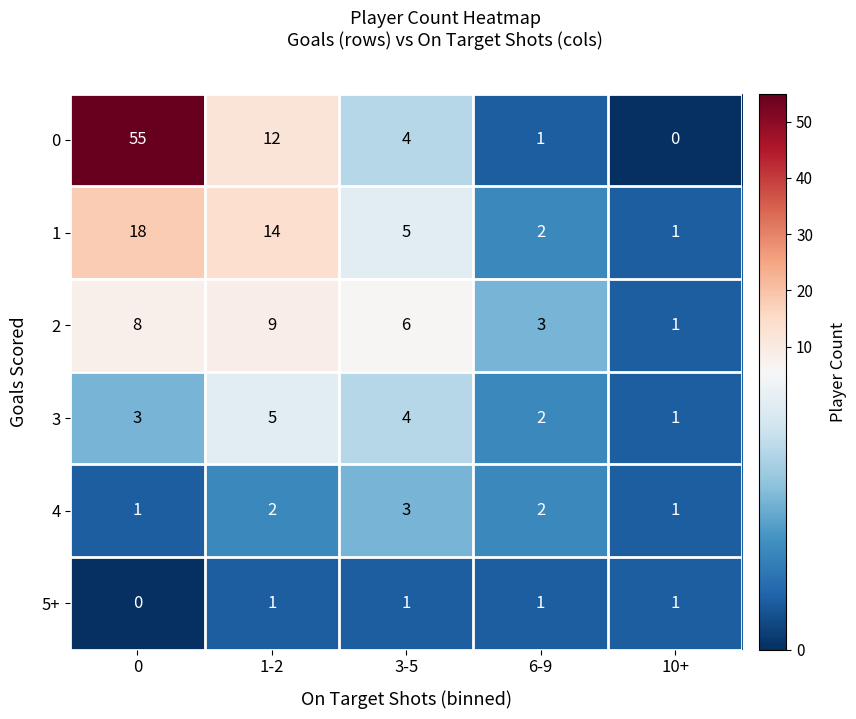

Reading right to left, transcribe all the data shown in this chart.

0: 10+=0	6-9=1	3-5=4	1-2=12	0=55
1: 10+=1	6-9=2	3-5=5	1-2=14	0=18
2: 10+=1	6-9=3	3-5=6	1-2=9	0=8
3: 10+=1	6-9=2	3-5=4	1-2=5	0=3
4: 10+=1	6-9=2	3-5=3	1-2=2	0=1
5+: 10+=1	6-9=1	3-5=1	1-2=1	0=0